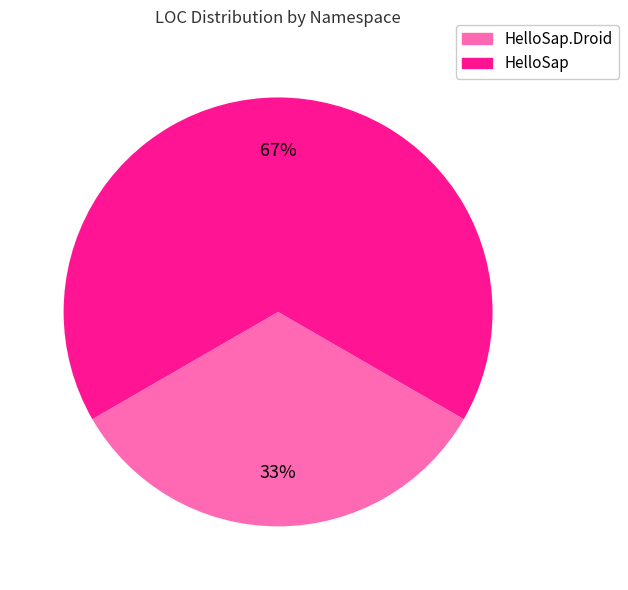

What is the largest slice in the pie chart?

HelloSap